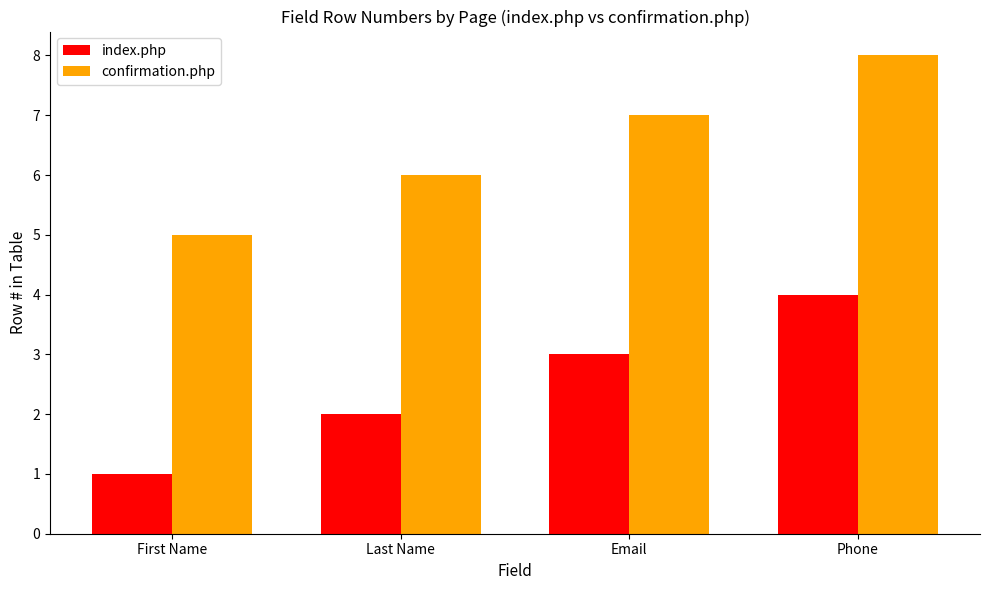

At which category is the sum across all series the highest?

Phone